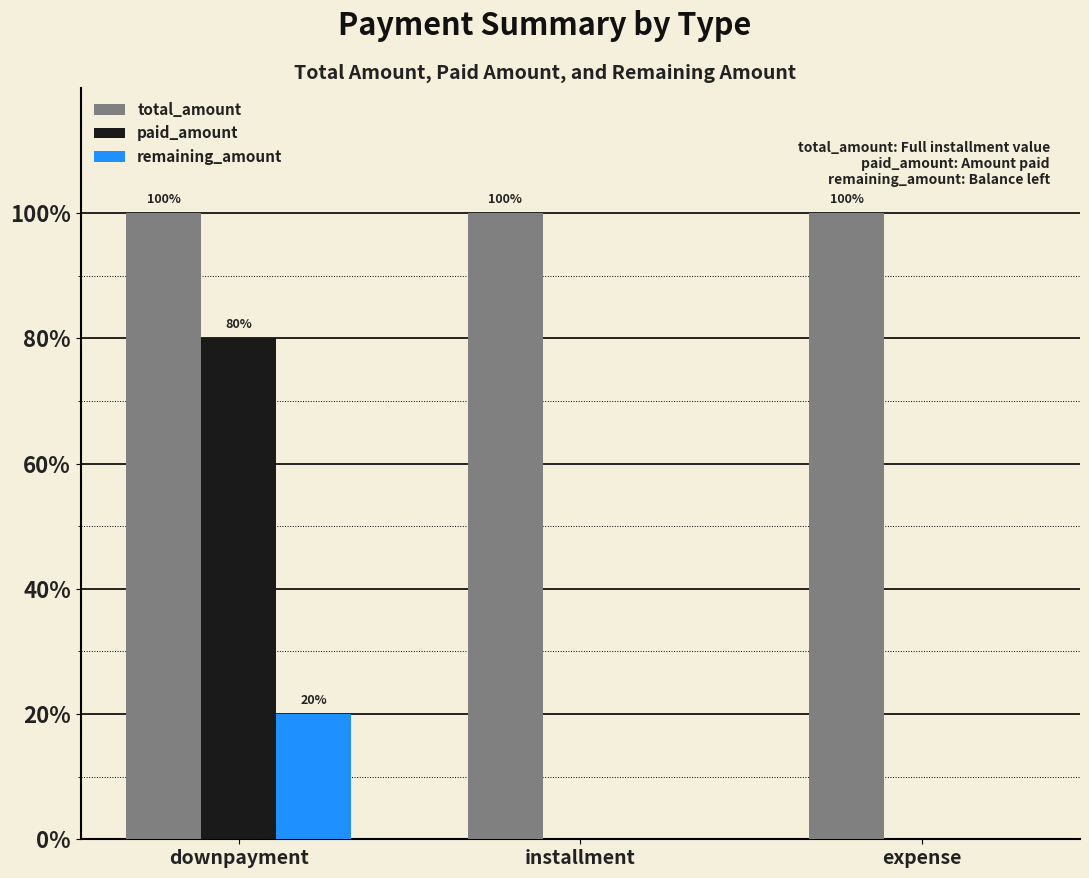

What are all the series names shown in the legend?

total_amount, paid_amount, remaining_amount